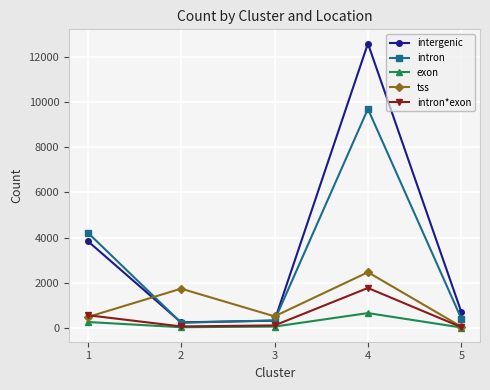

How many values in the intron series are below 415?

2